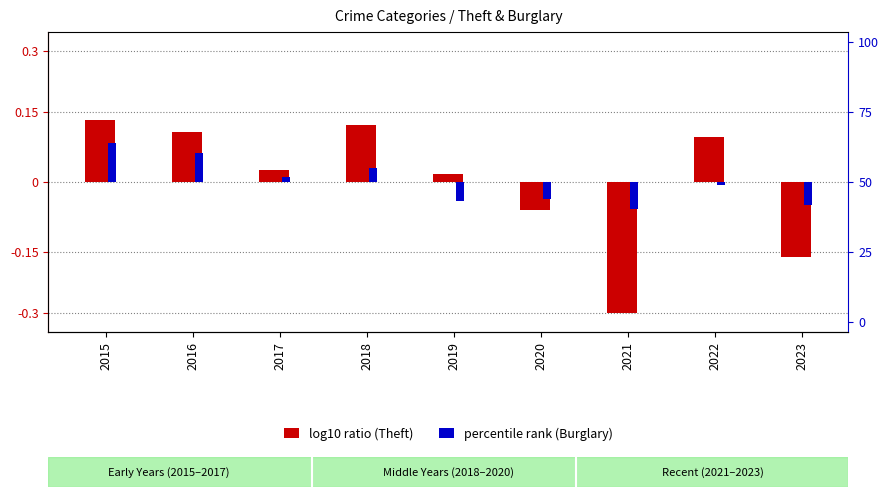

Which series changed the most between 2019 and 2020?

log10 ratio (Theft)